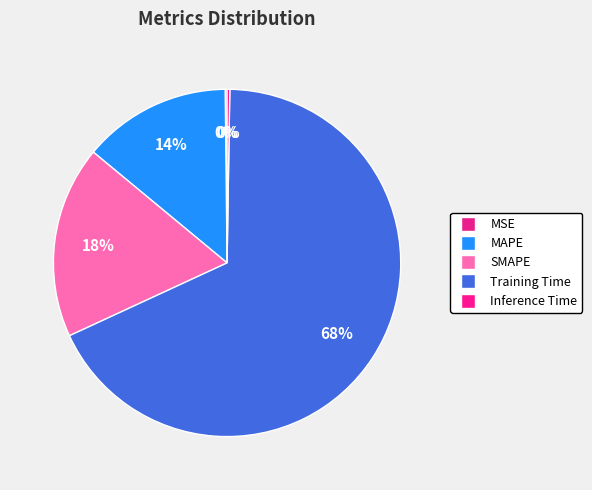

To the nearest percent, what is the average slice percentage?

20%